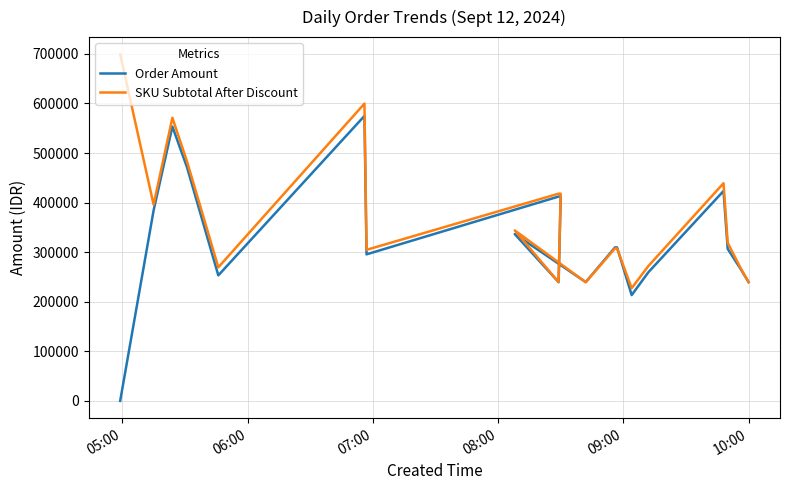

Is it true that Order Amount equals 713355 at 08:00?

False